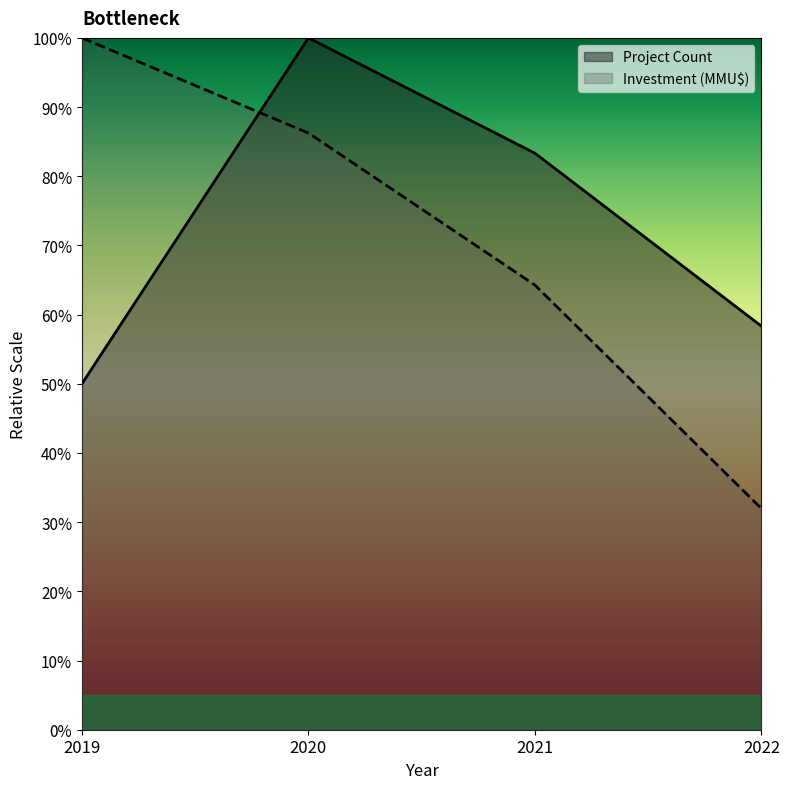

What are all the series names shown in the legend?

Project Count, Investment (MMU$)